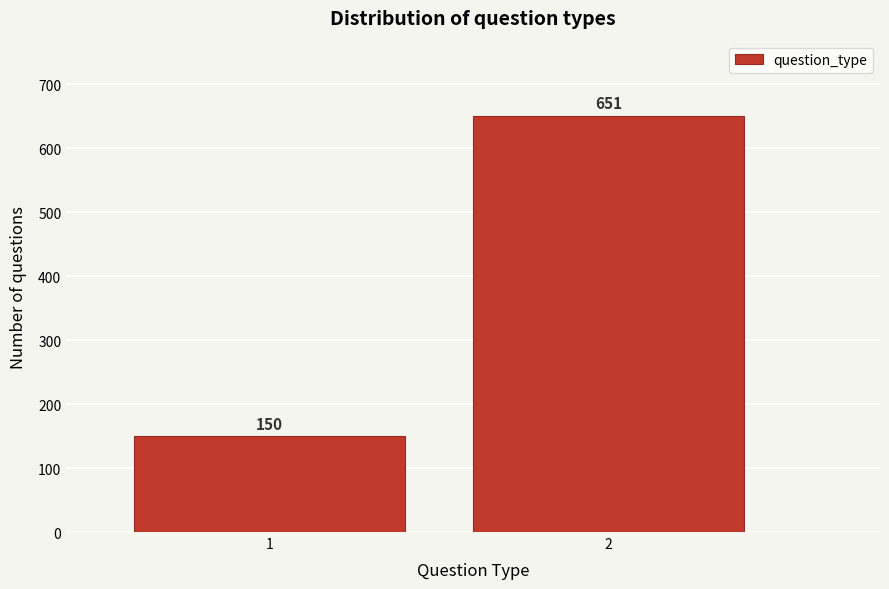

Reading left to right, what are all the values shown in this chart?

150	651